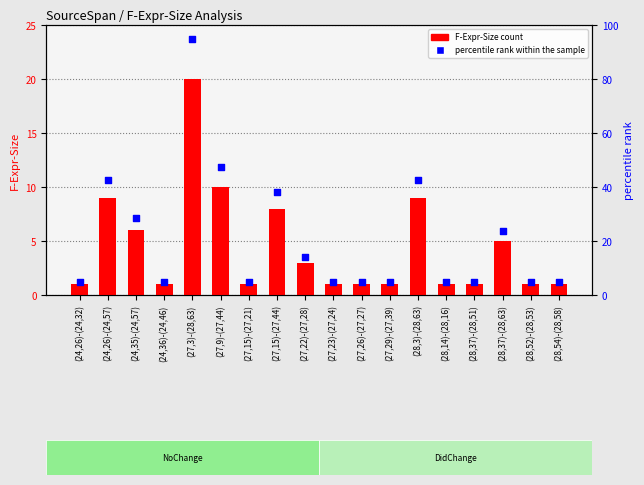

What are all the series names shown in the legend?

F-Expr-Size (count), percentile rank within the sample